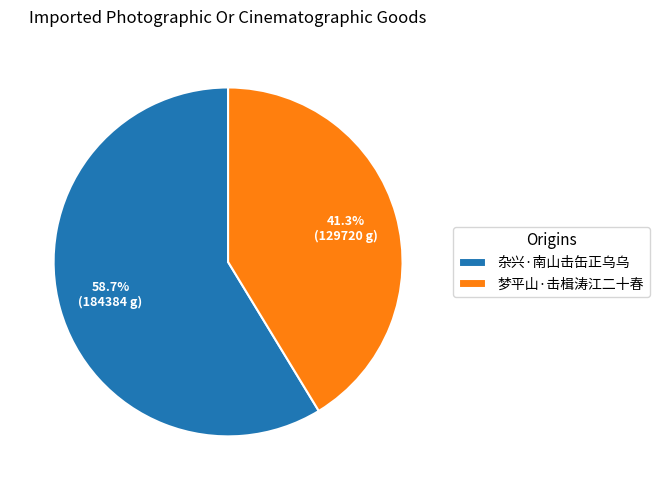

How many segments does this pie chart have?

2